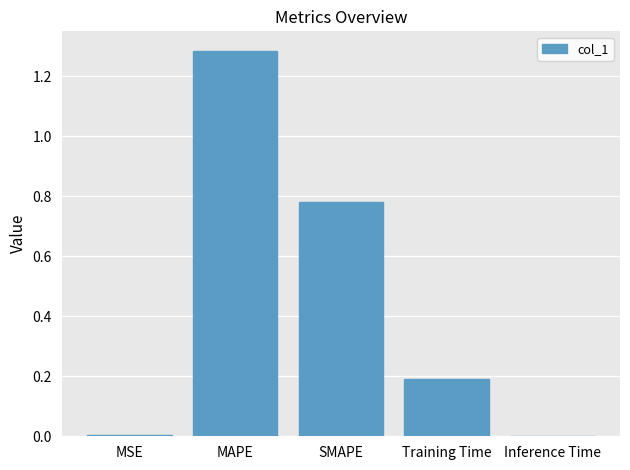

What is the sum of all values?

2.3